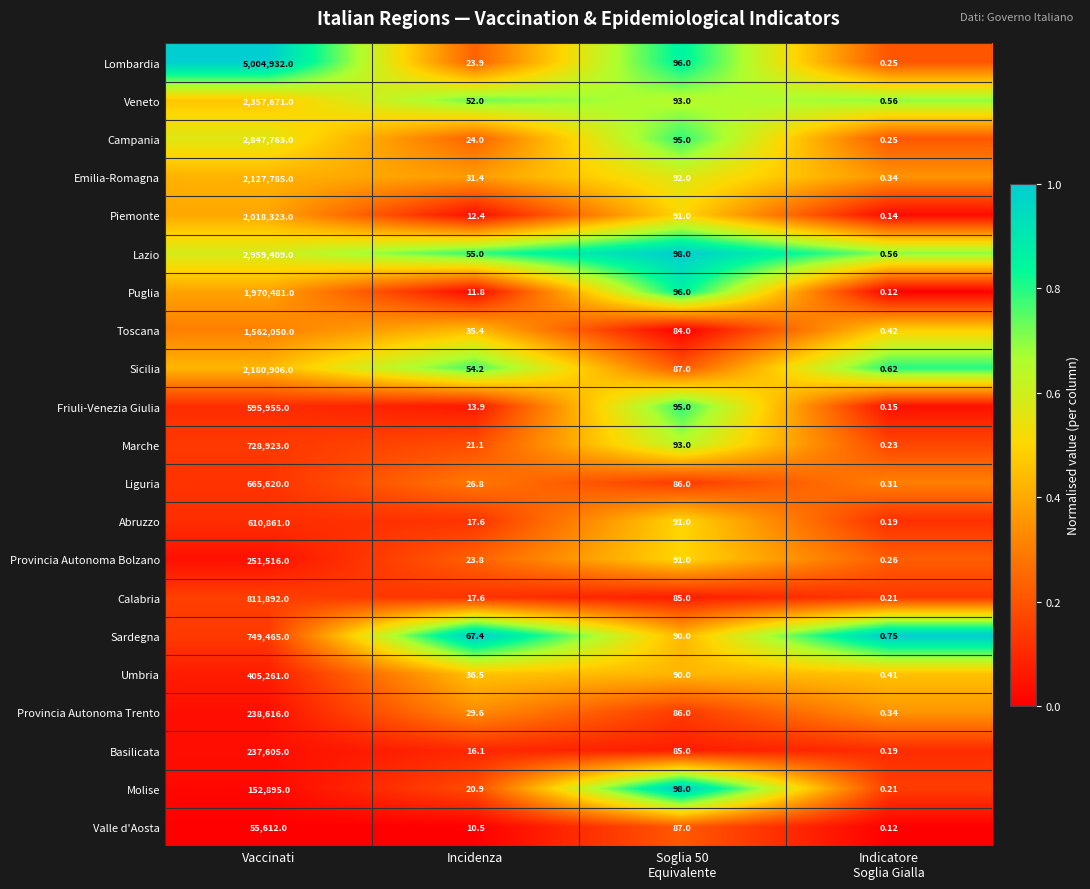

Which series has the widest spread of values?

Lombardia